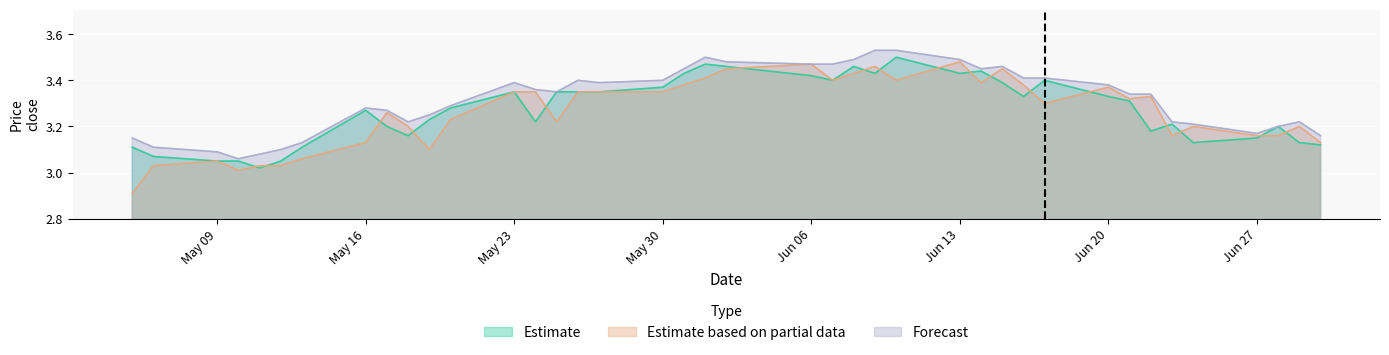

How many interior local valleys does the Estimate based on partial data series have?

9